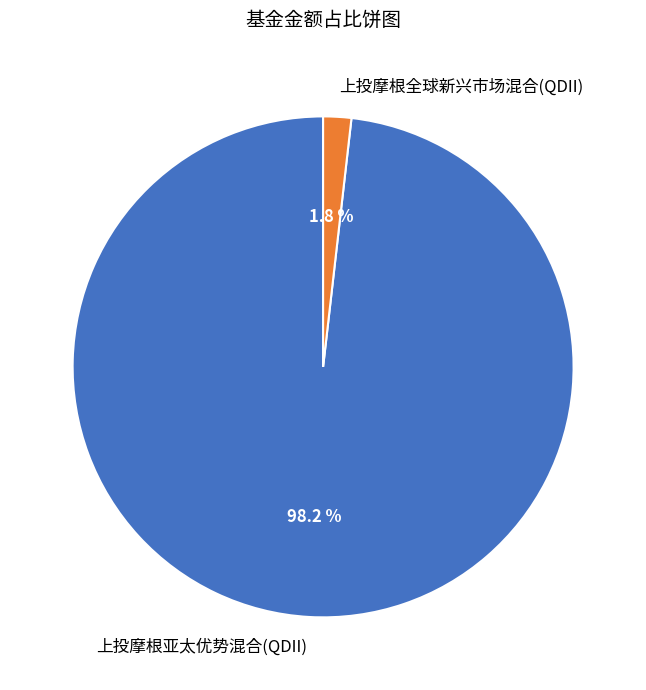

To the nearest percent, what is the average slice percentage?

50%